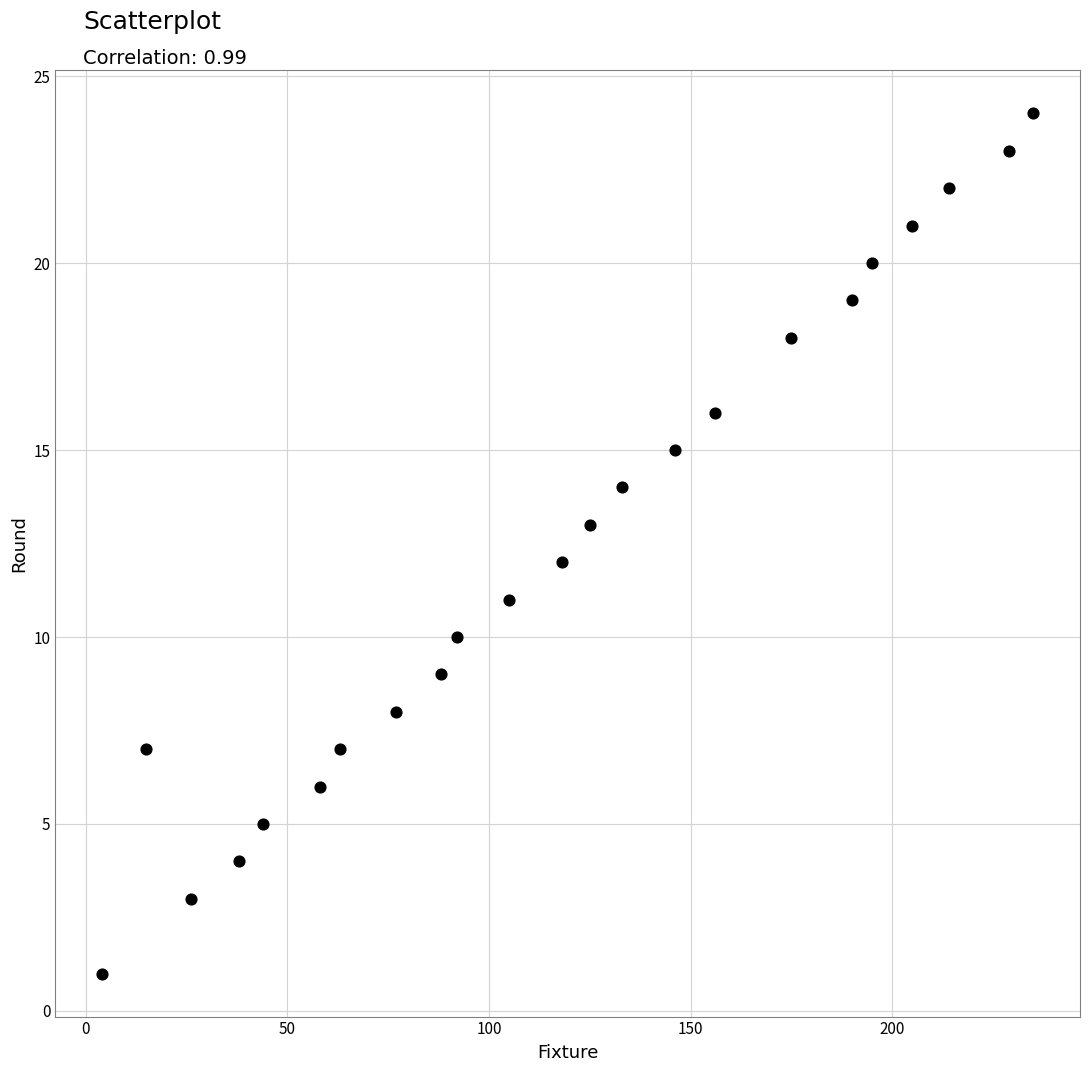

What is the range of Y values (max minus min)?

23